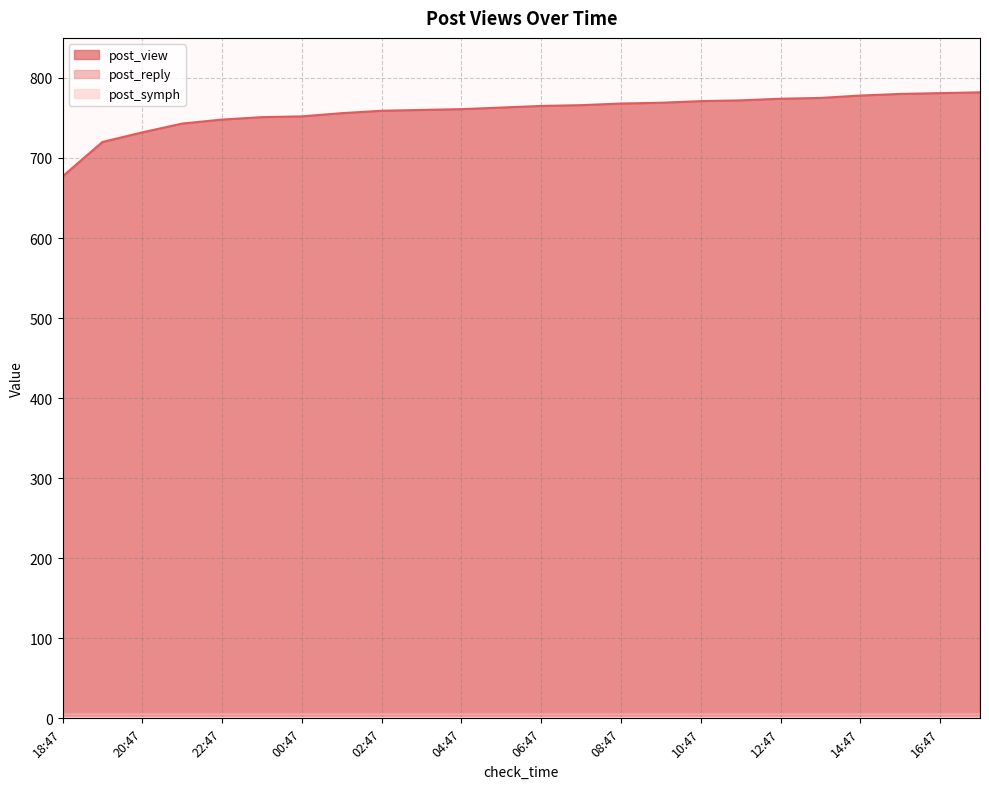

Reading left to right, what are all the values shown in this chart?

post_view: 677	720	732	743	748	751	752	756	759	760	761	763	765	766	768	769	771	772	774	775	778	780	781	782
post_reply: 6	6	6	6	6	6	6	6	6	6	6	6	6	6	6	6	6	6	6	6	6	6	6	6
post_symph: 0	0	0	0	0	0	0	0	0	0	0	0	0	0	0	0	0	0	0	0	0	0	0	0